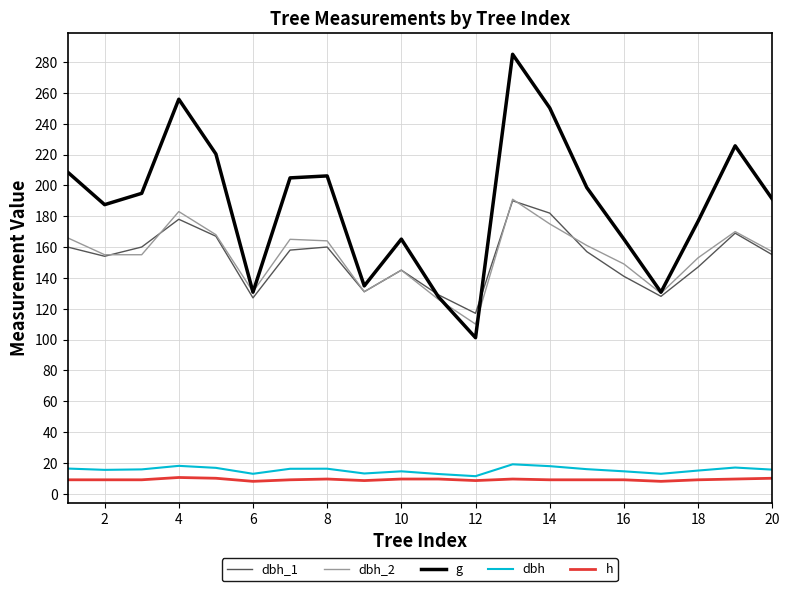

What is the difference between the maximum and second lowest values in the dbh series?

6.3